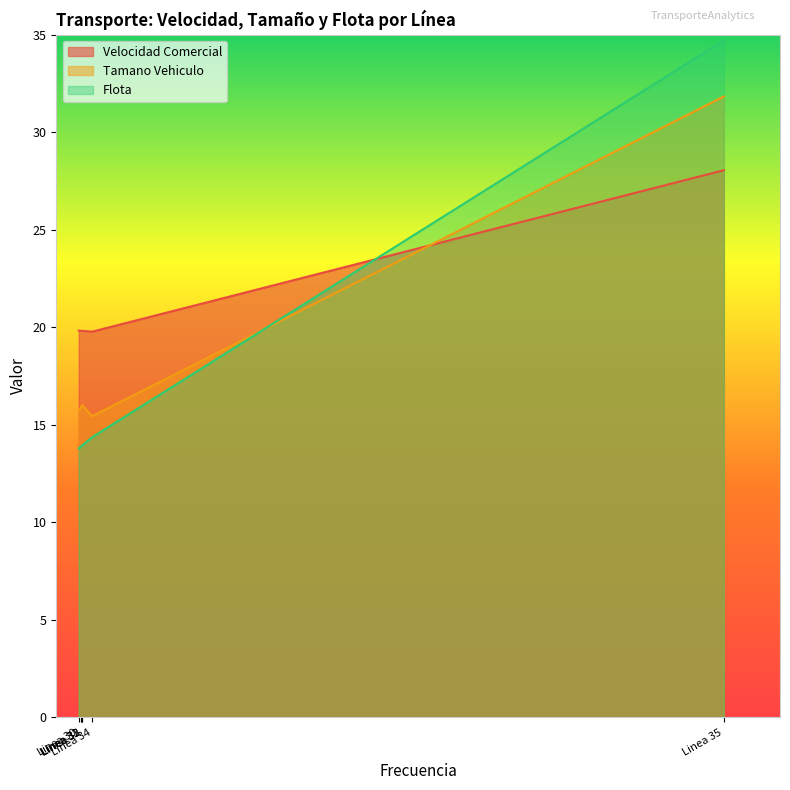

Reading left to right, transcribe all the data shown in this chart.

Velocidad Comercial: 19.8	19.8	19.8	19.8	19.8	28.1
Tamano Vehiculo: 15.7	15.9	16.0	16.0	15.4	31.8
Flota: 13.8	13.9	13.9	13.9	14.4	34.7